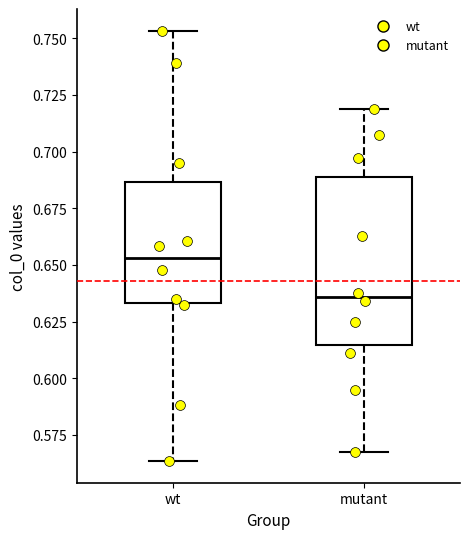

Comparing the boxes themselves (not the whiskers), which one is the tallest?

mutant